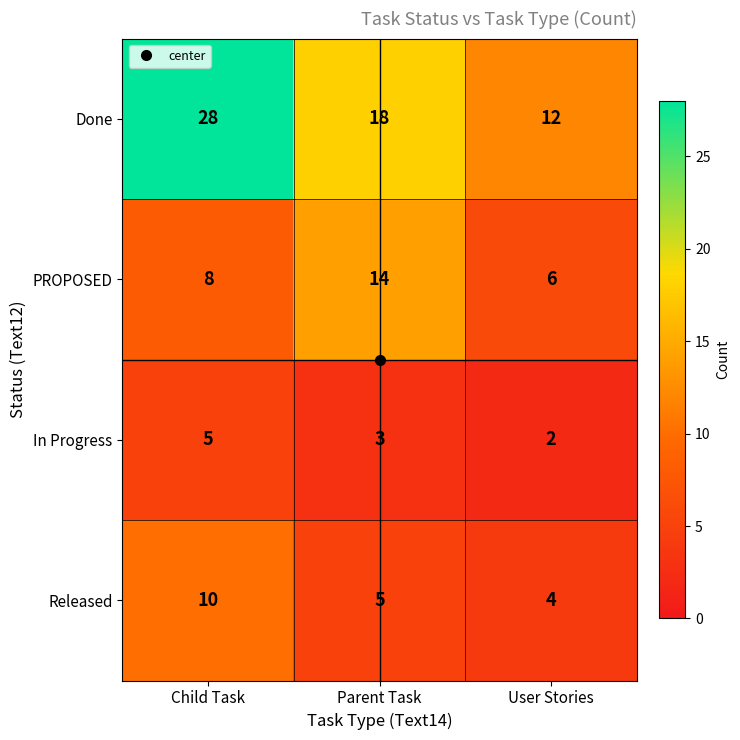

What is the spread (max minus min) of values at Child Task?

23